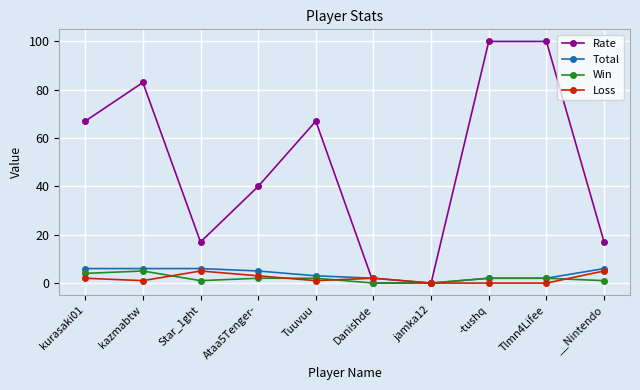

The Rate series shows 17 at __Nintendo. True or false?

True